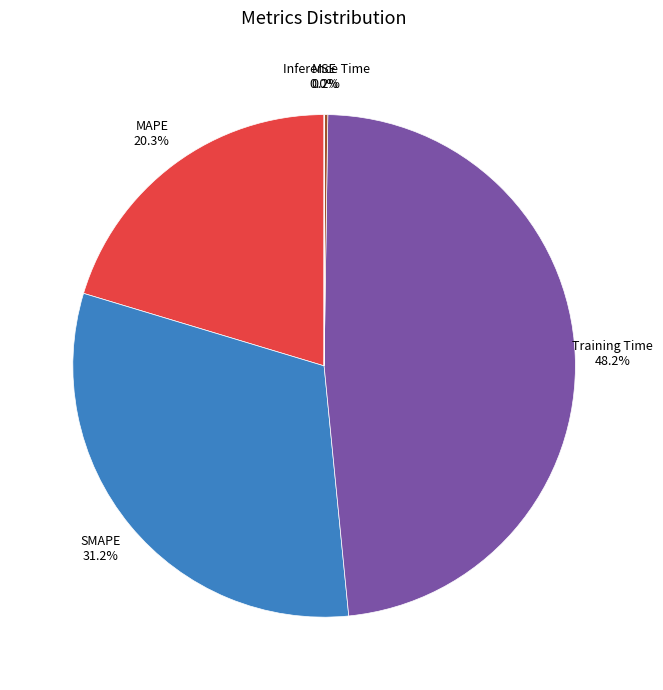

Is there any slice that represents more than half of the pie?

No